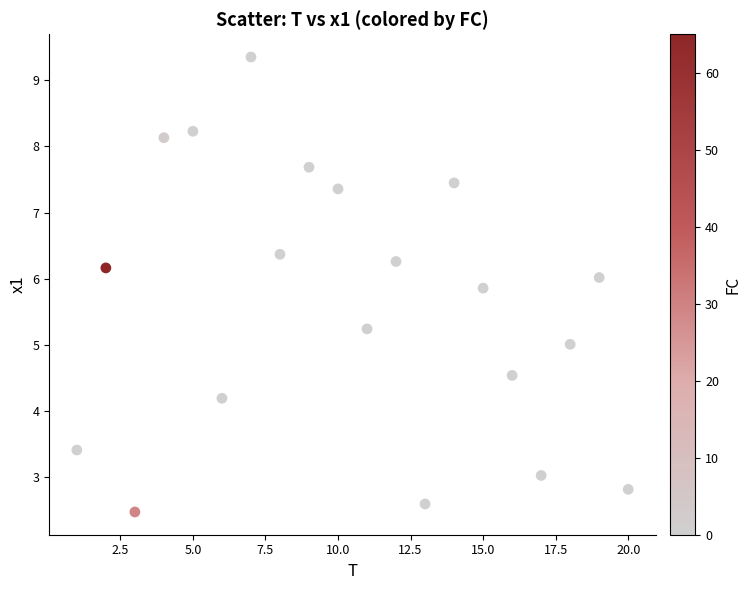

What is the range of Y values (max minus min)?

6.9